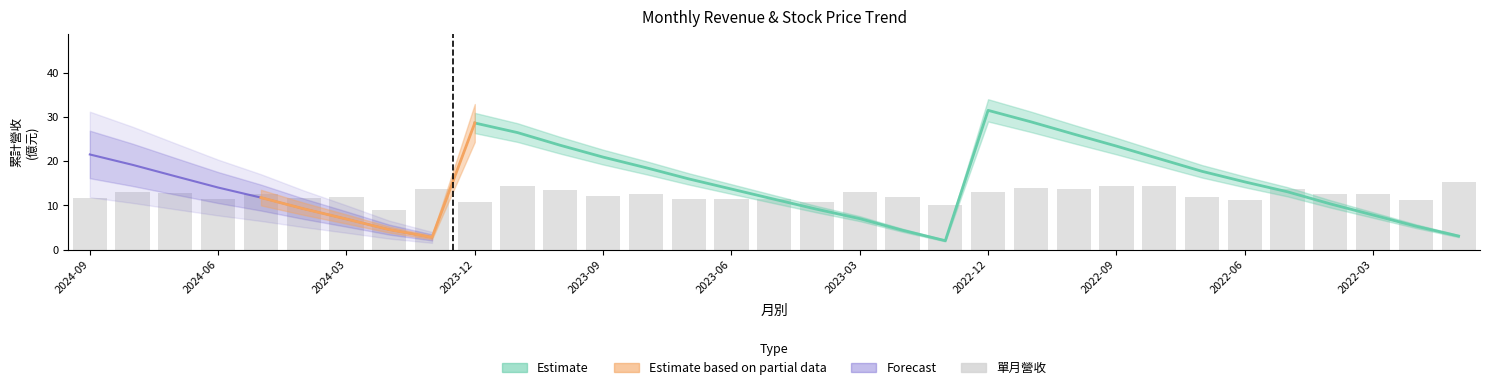

True or false: the data shows 11.8 at 19.

True